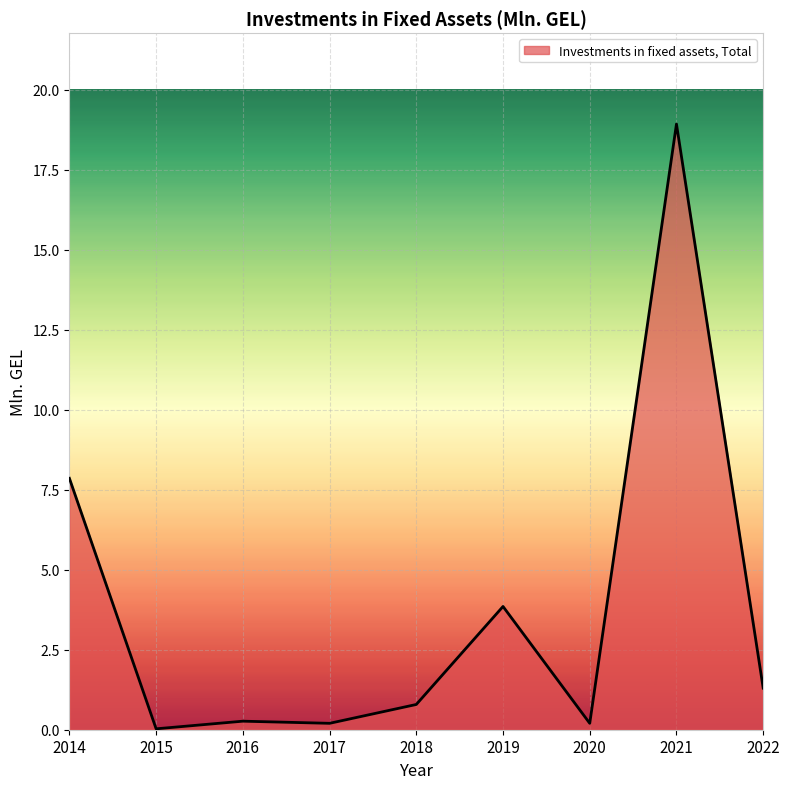

The chart shows a value of 0.2 at 2020. True or false?

True